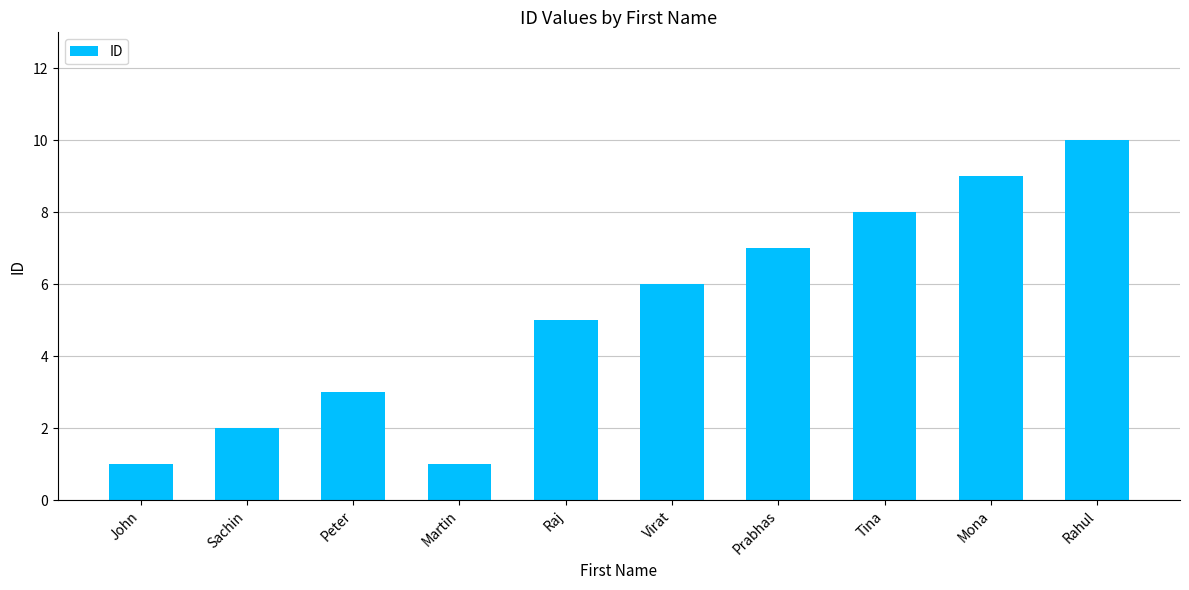

What value does the data have at Mona?

9